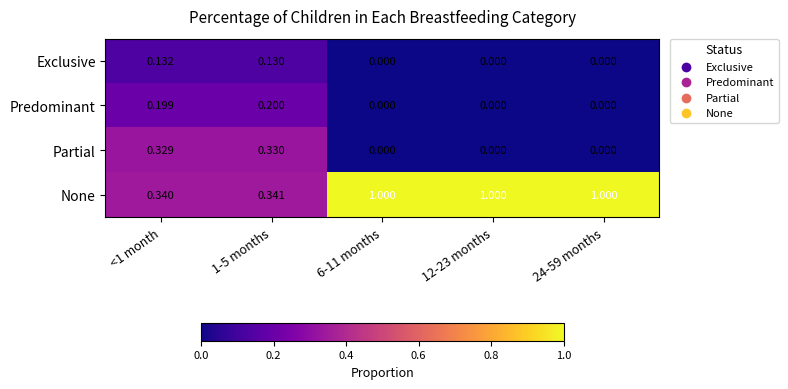

What is the maximum value shown in the chart?

1.0